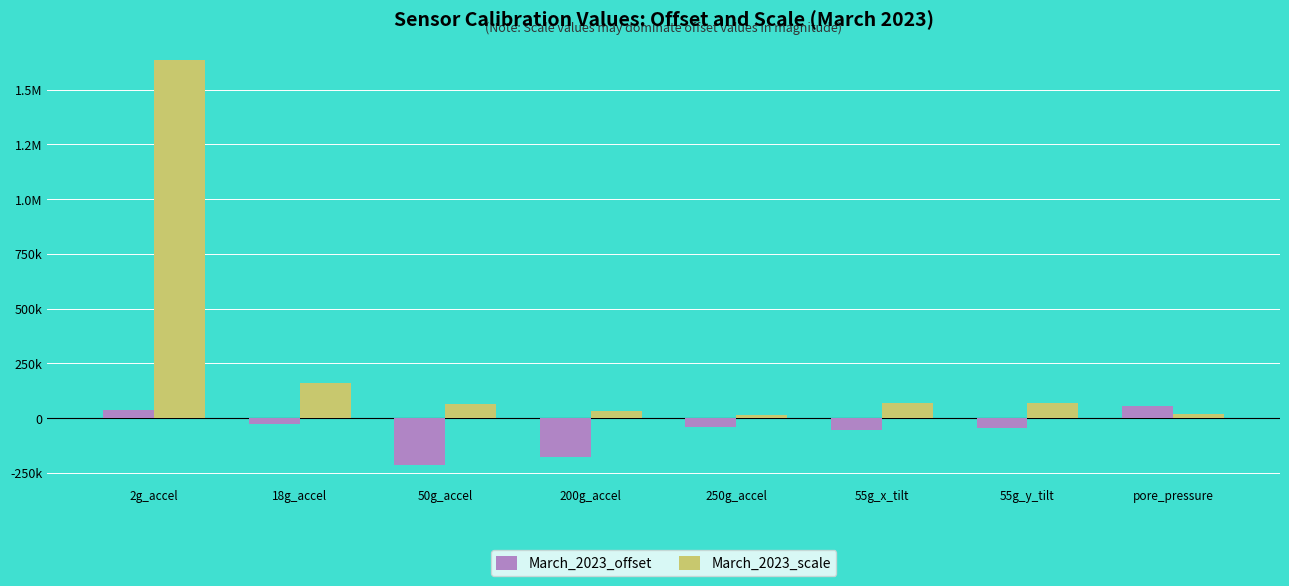

Does the chart contain any negative values?

Yes